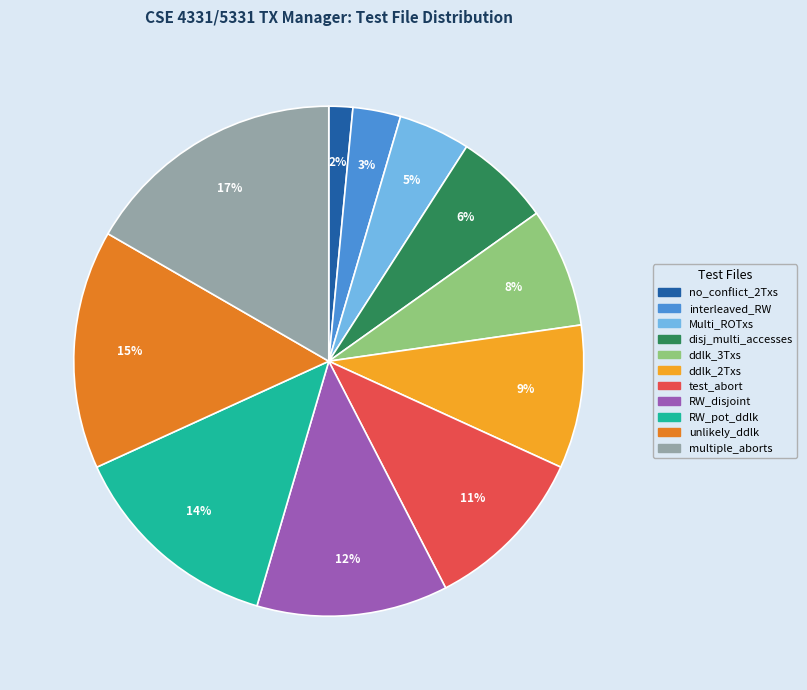

Between no_conflict_2Txs and RW_disjoint, which is larger?

RW_disjoint